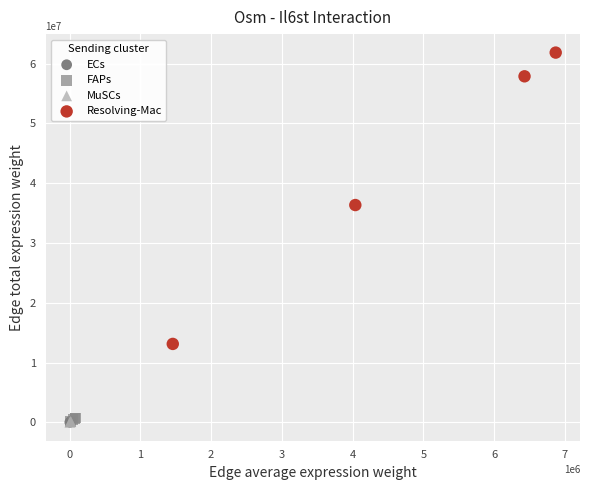

Which series has the largest Y range (max minus min)?

Resolving-Mac